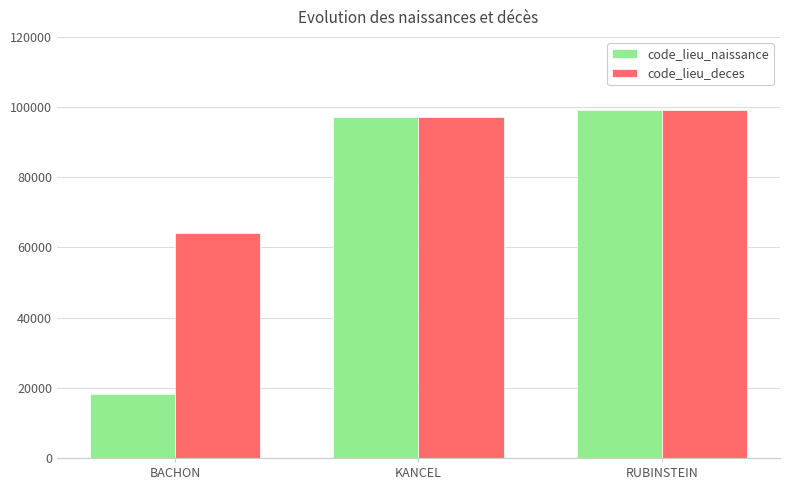

What is the label of the 2nd bar from the left?

KANCEL